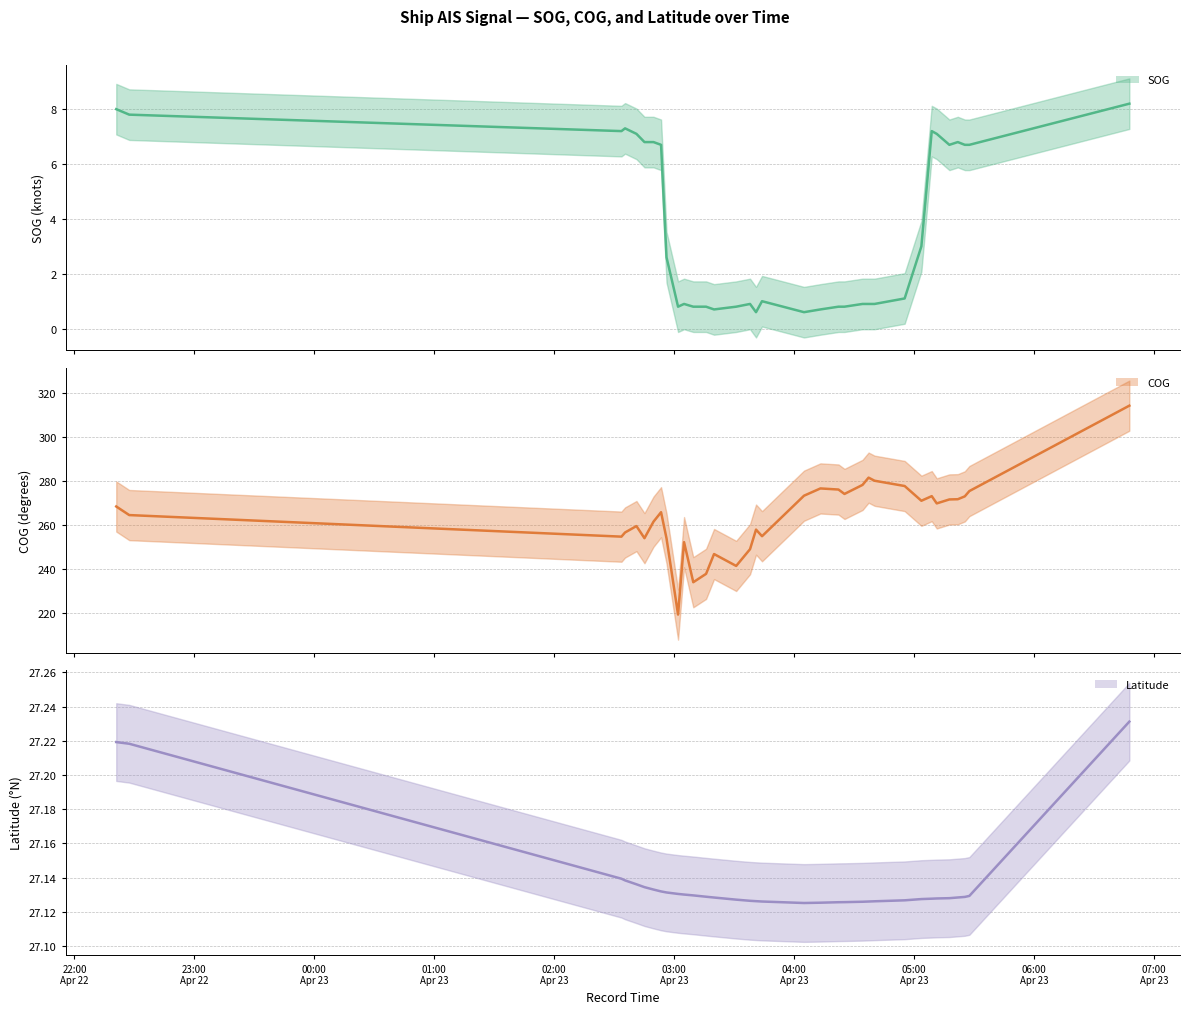

What is the total value across all series at 2024-04-22 22:27:24?

299.4